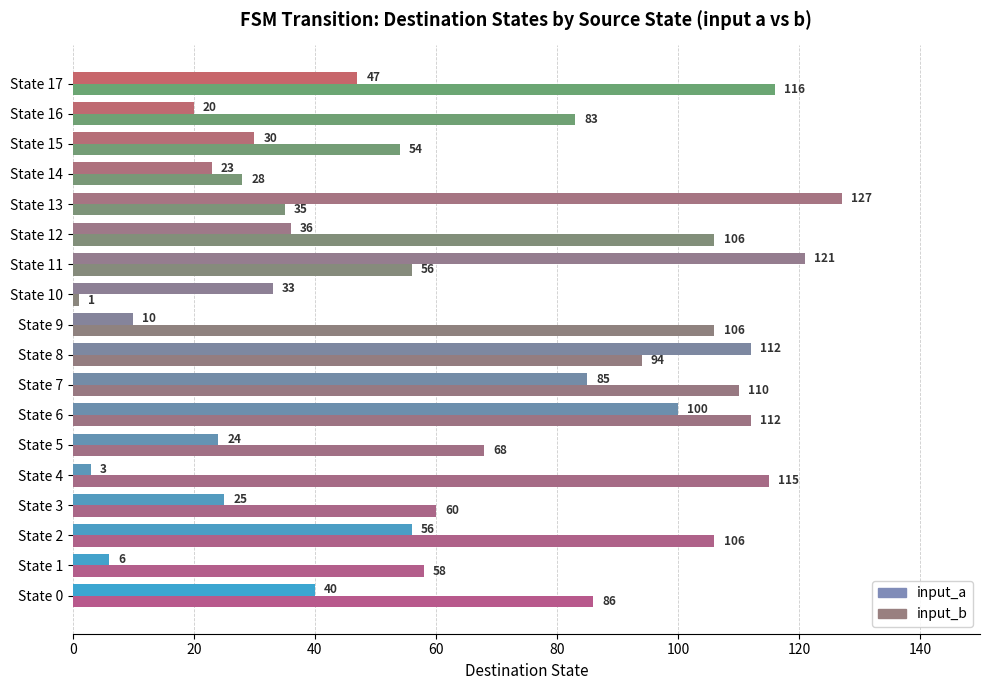

Between State 8 and State 17, which series saw the biggest shift?

input_a